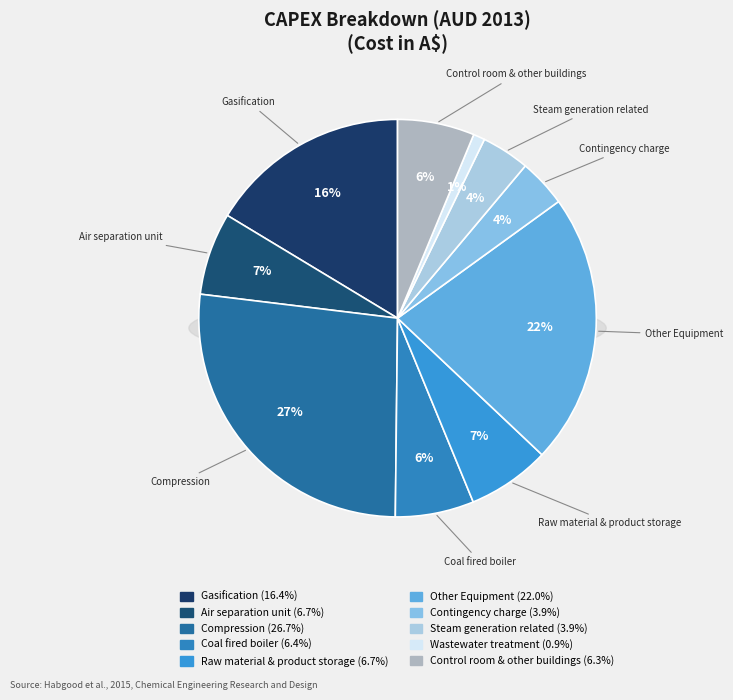

Rank the categories by value from lowest to highest.

Wastewater treatment, Contingency charge, Steam generation related, Control room & other buildings, Coal fired boiler, Air separation unit, Raw material & product storage, Gasification, Other Equipment, Compression